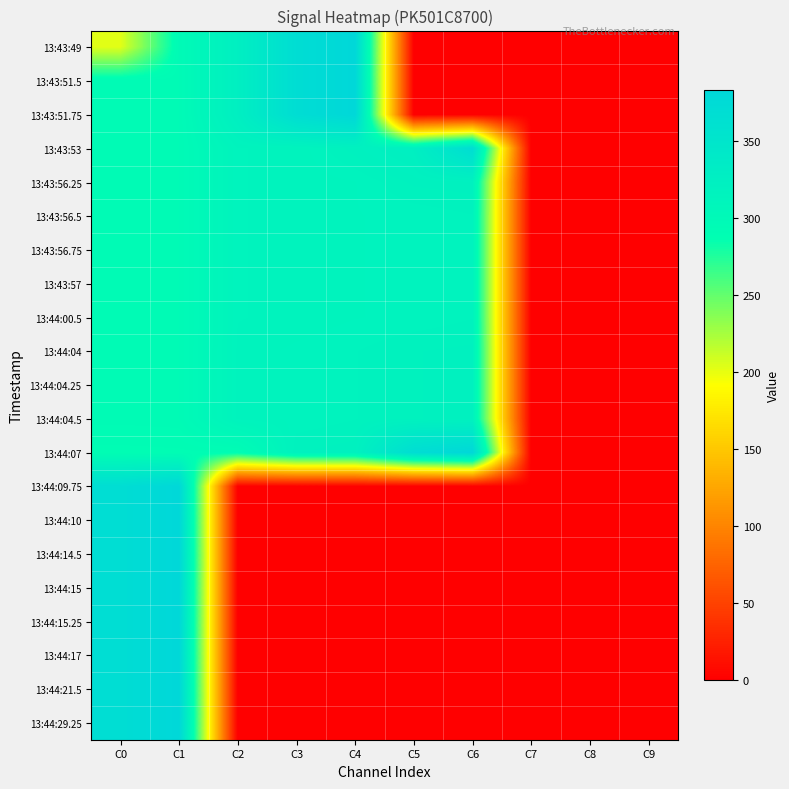

Which label corresponds to the largest value in the chart?

C4